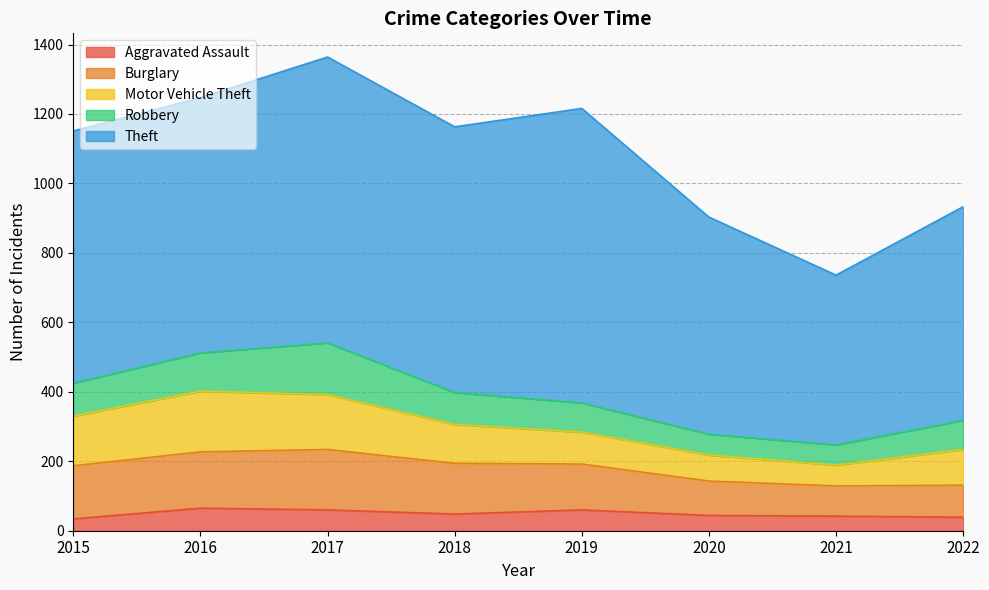

True or false: Burglary and Aggravated Assault intersect in this chart.

False